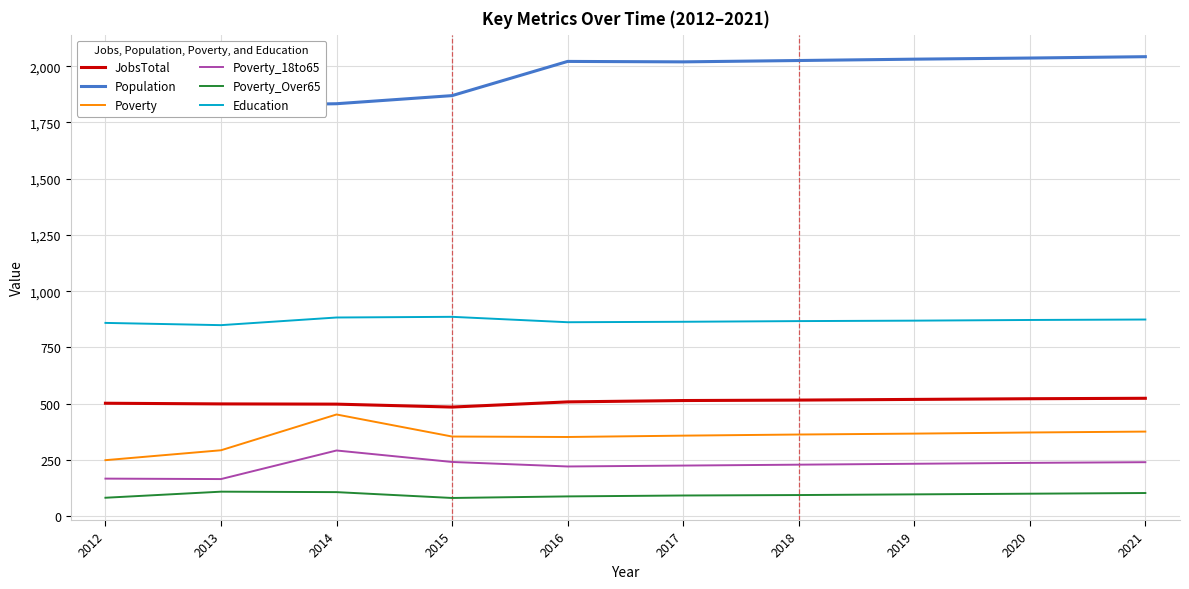

At which category is the sum across all series the highest?

2021